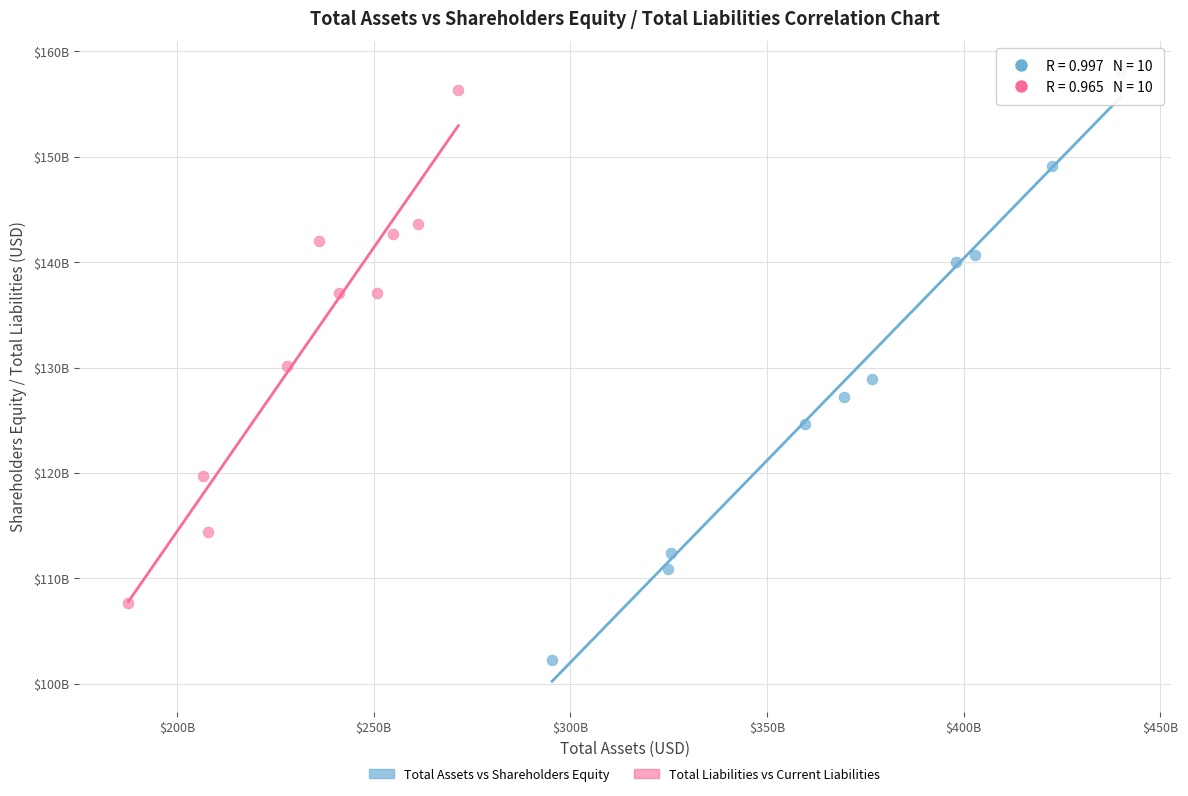

What are all the series names shown in the legend?

Total Assets vs Shareholders Equity, Total Liabilities vs Current Liabilities